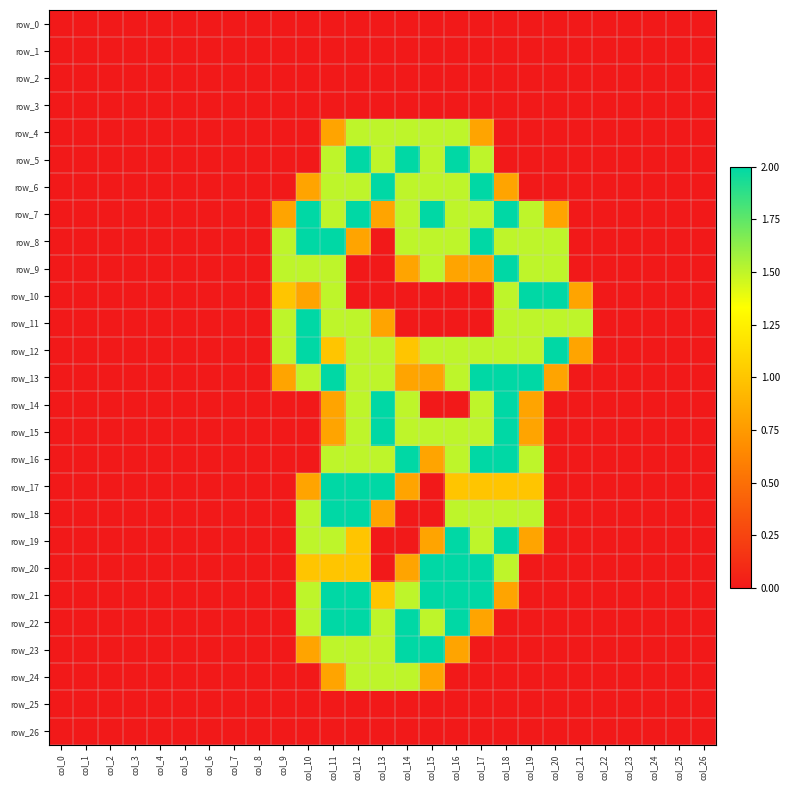

What is the difference between the highest and lowest values at col_10?

2.0